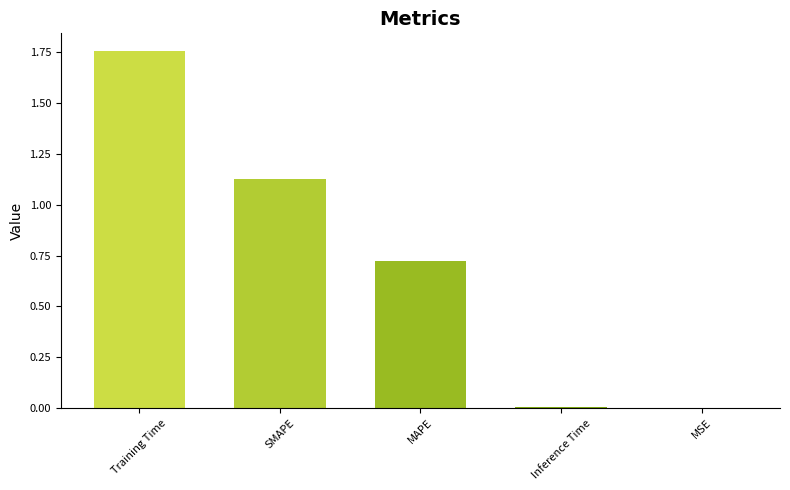

What is the sum of all values?

3.6